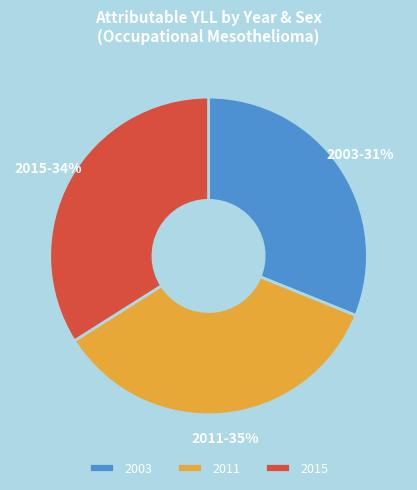

How many slices are in this pie chart?

3